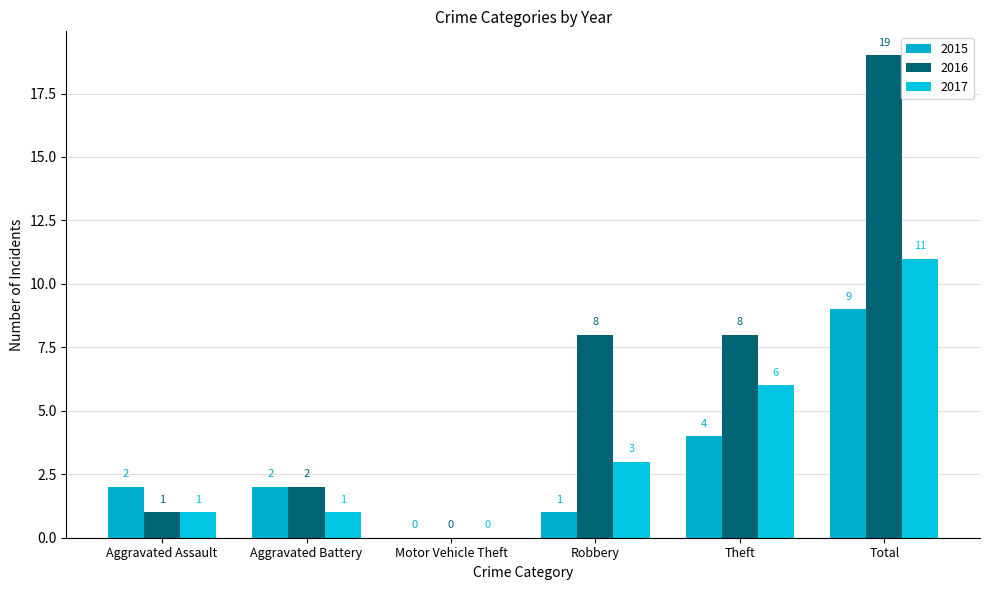

Between Aggravated Assault and Theft, which is larger?

Theft